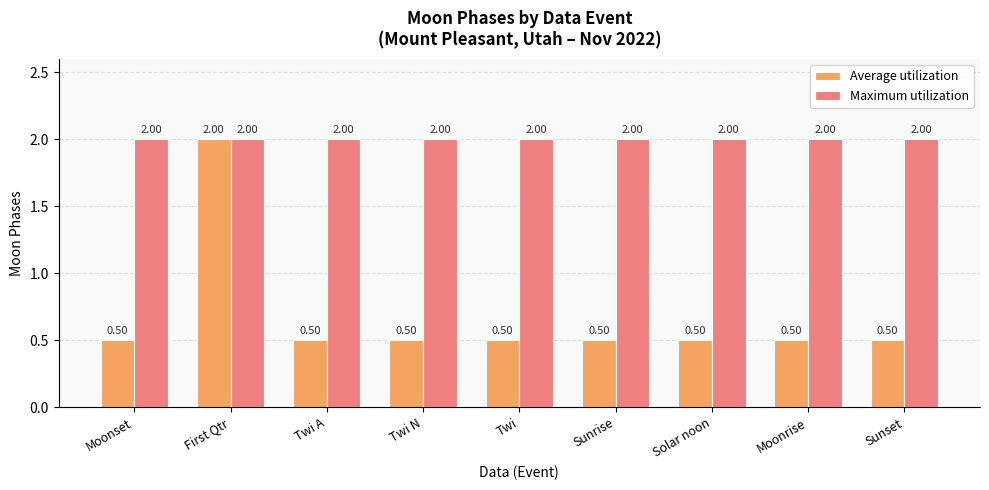

The Average utilization series shows 0.3 at Twi A. True or false?

False